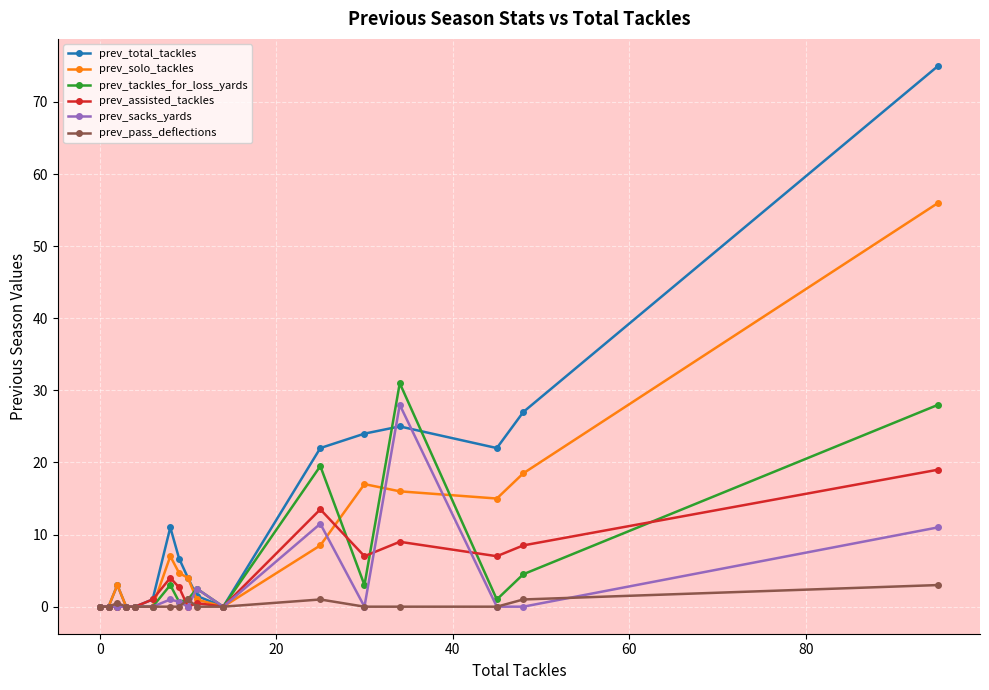

Count the number of categories in the chart.

17